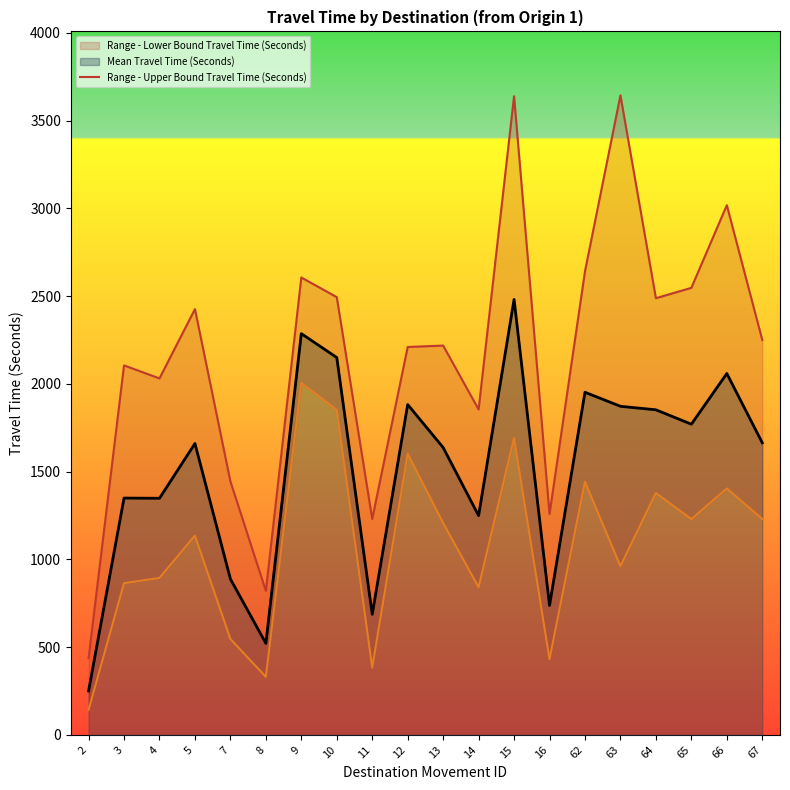

The value of Mean Travel Time (Seconds) at 67 is 357. True or false?

False